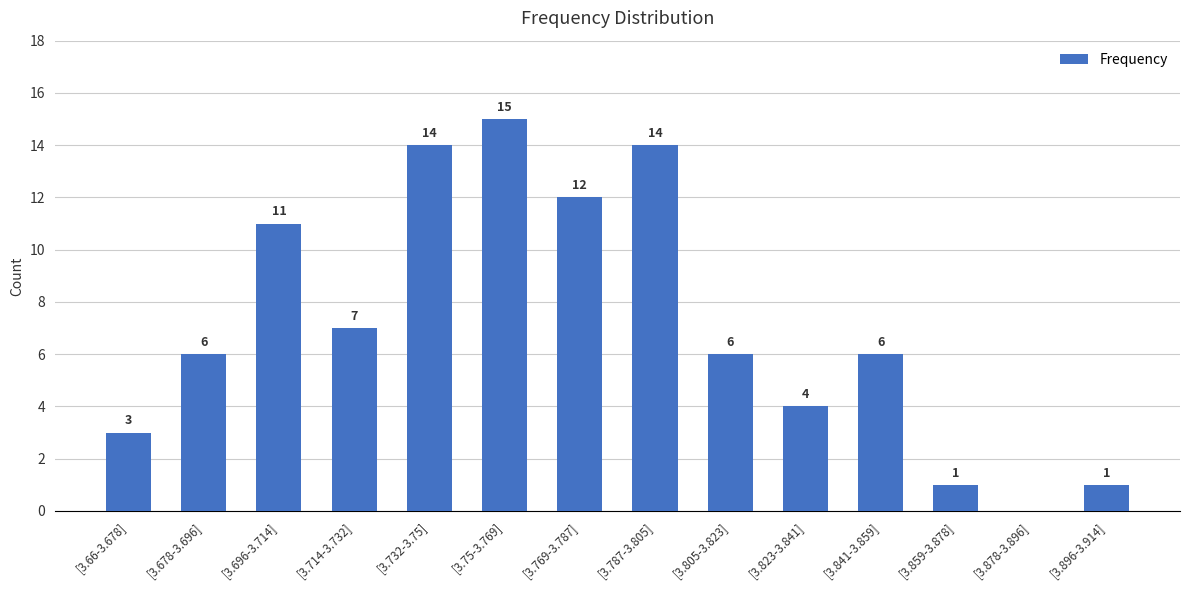

How many values are above zero?

13